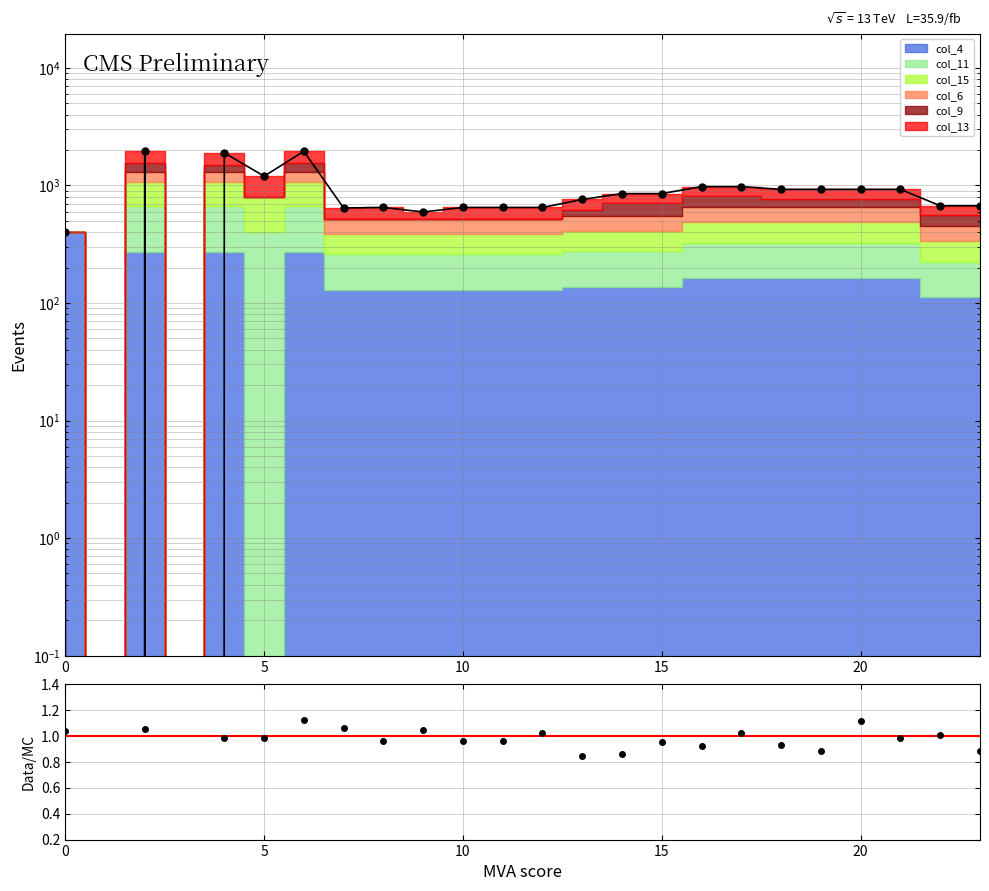

True or false: Data (sim) and Total MC cross at least once.

False